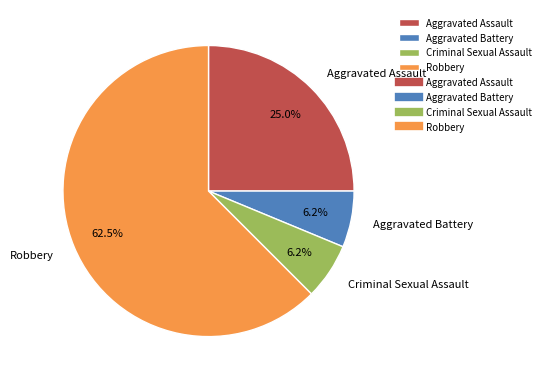

The Aggravated Battery slice represents 6% of the pie. True or false?

True